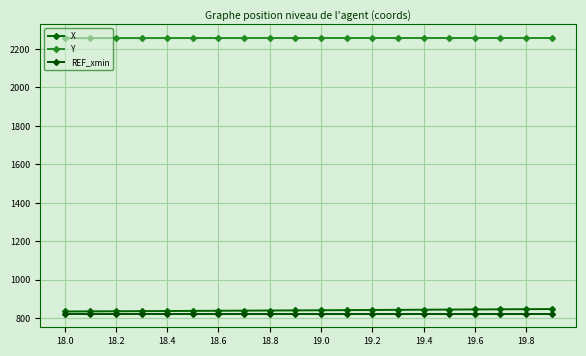

Does the chart have visible grid lines?

Yes